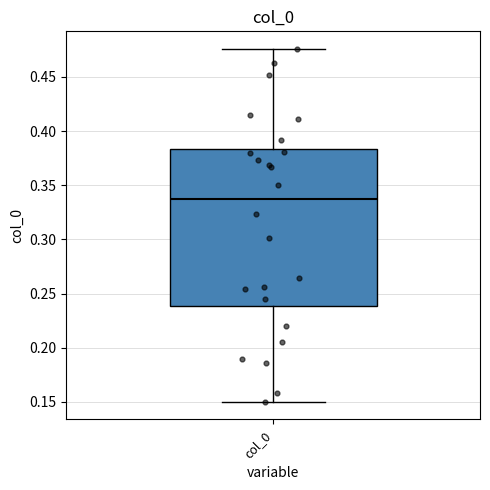

Transcribe this box plot: give where the median line is, the range the box spans, and where the two whiskers end, as read against the y-axis. The values are not printed on the chart, so give them approximately, as read against the axis.

median 0.335, box 0.240 to 0.385, whiskers 0.150 to 0.475